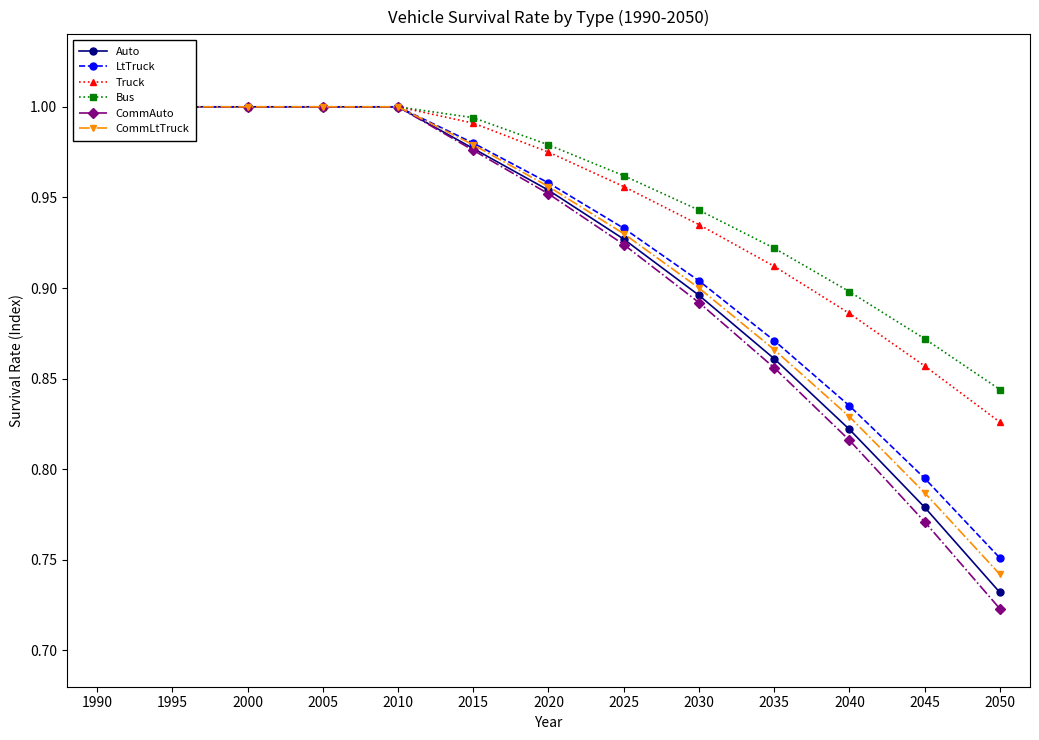

True or false: CommAuto has more than 1 points higher than both neighbors.

False